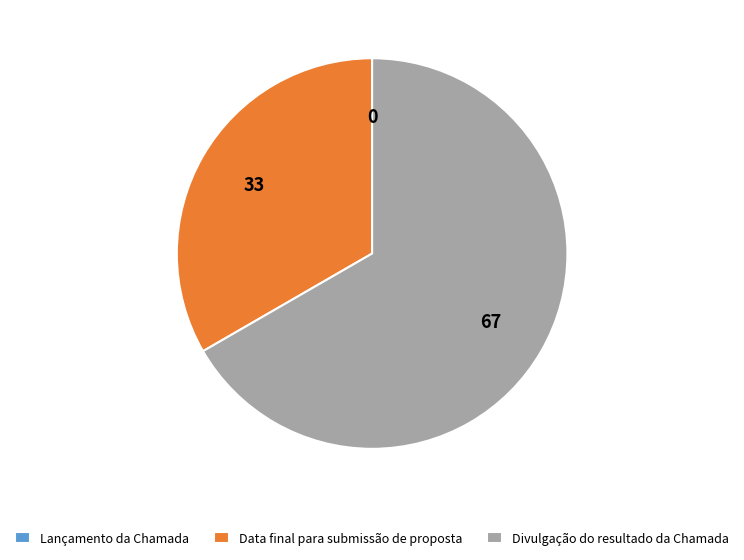

The Divulgação do resultado da Chamada slice represents 78% of the pie. True or false?

False